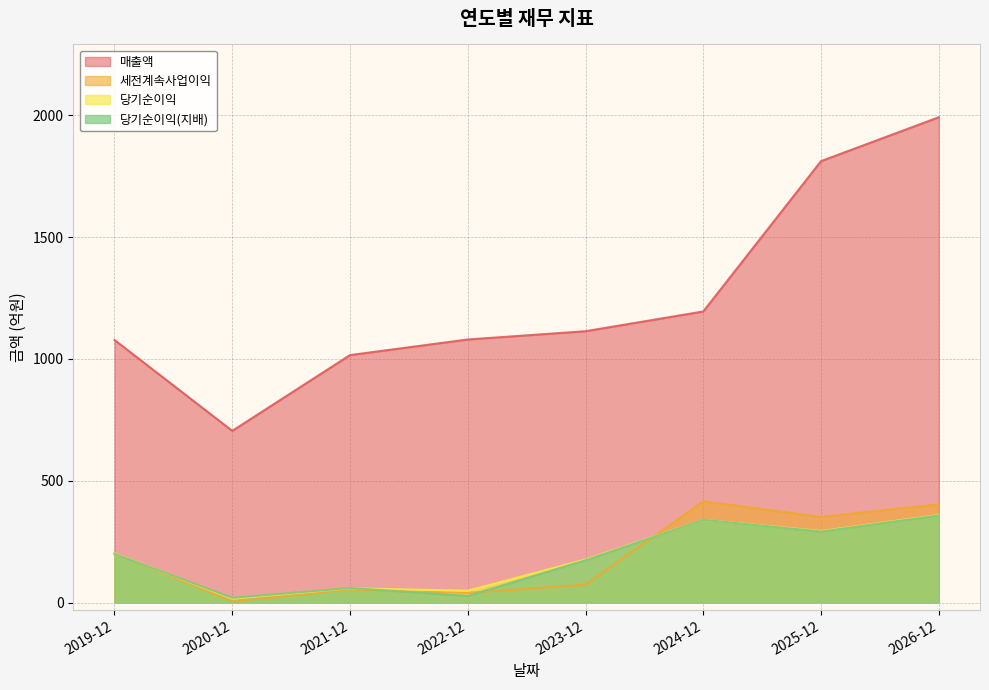

What is the lowest value of the 당기순이익 series?

16